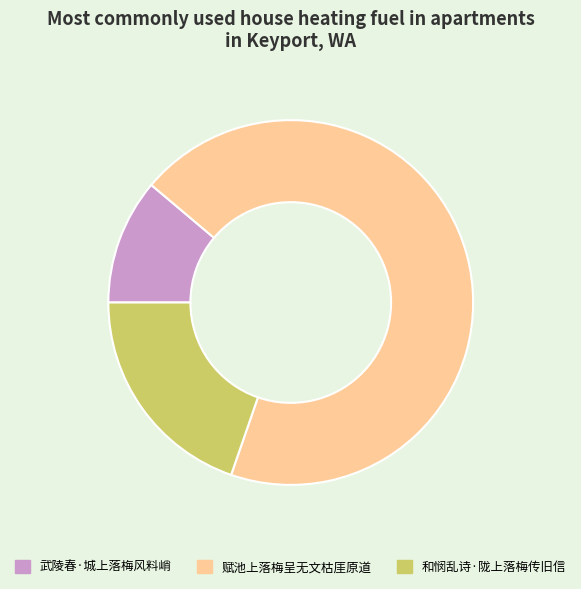

Which slice is the largest?

赋池上落梅呈无文枯厓原道